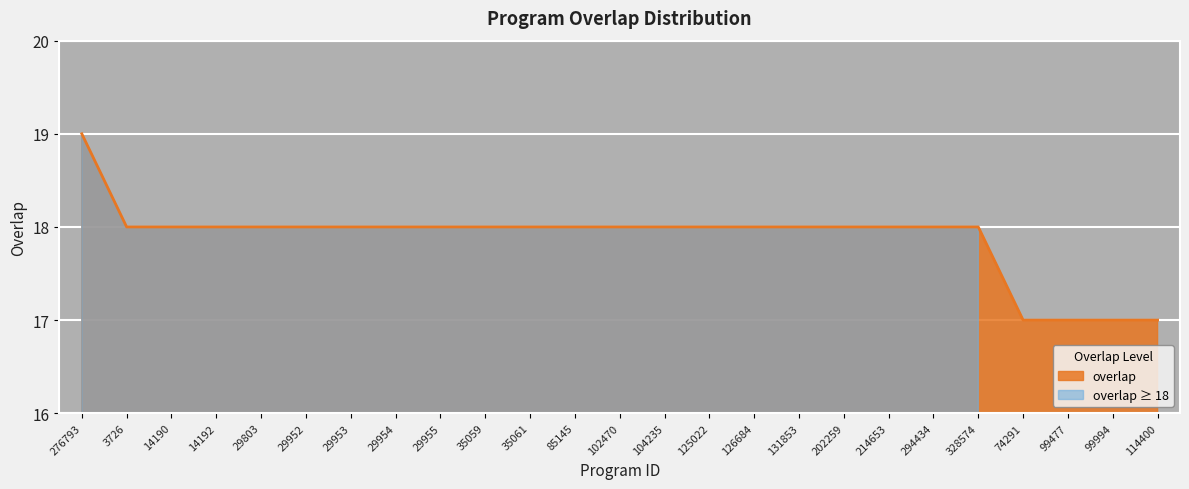

The chart shows a value of 7 at 114400. True or false?

False